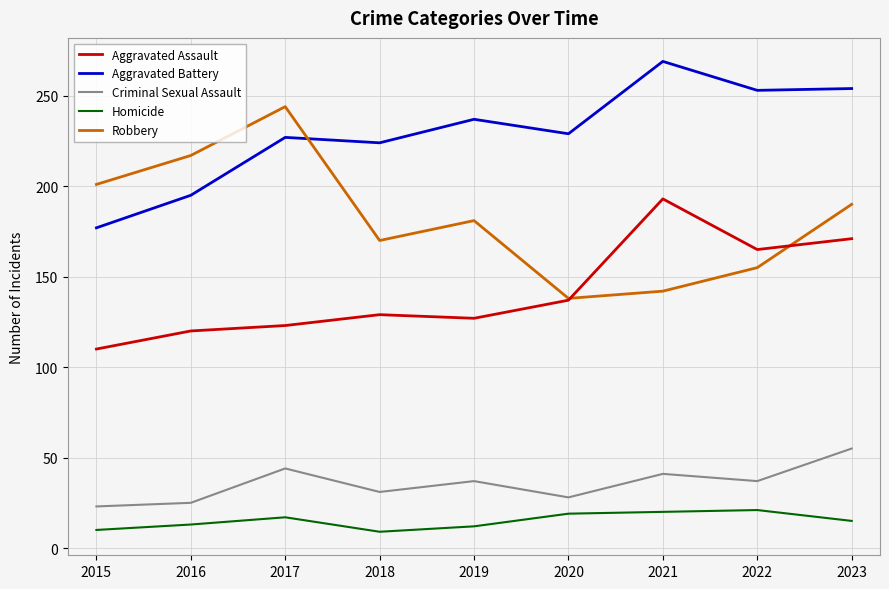

How many distinct data groups are displayed?

5